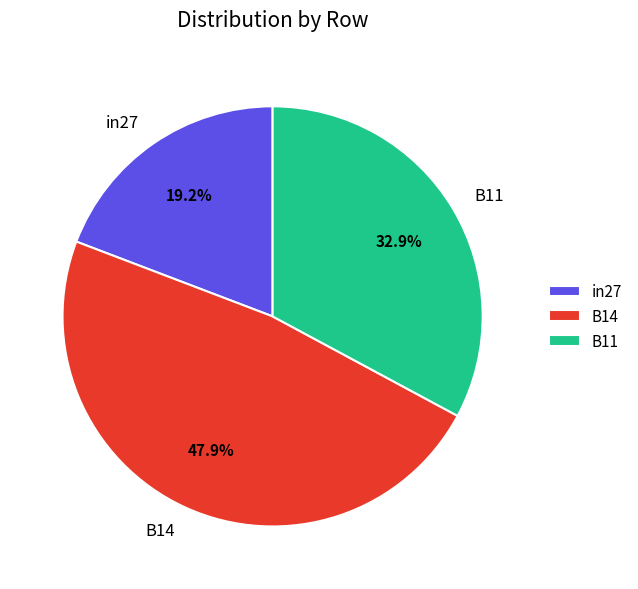

Combined, do B14 and B11 account for over 50%?

Yes